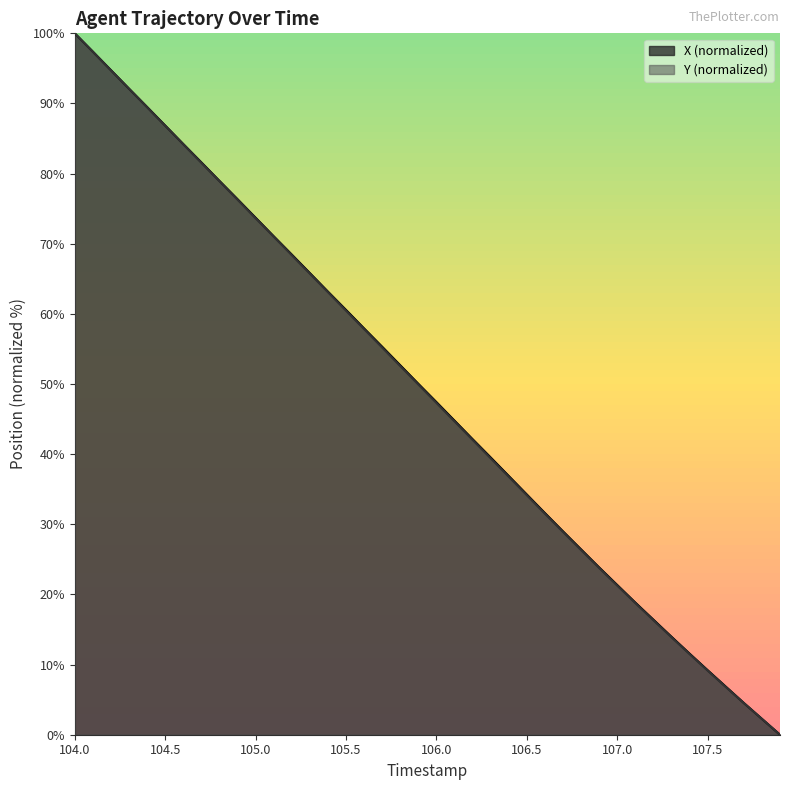

At which category does the chart reach its peak across all series?

104.0